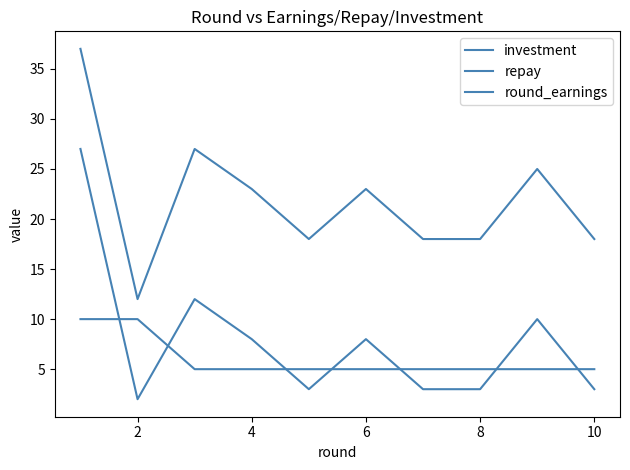

Is this an area chart (filled region under the line)?

No